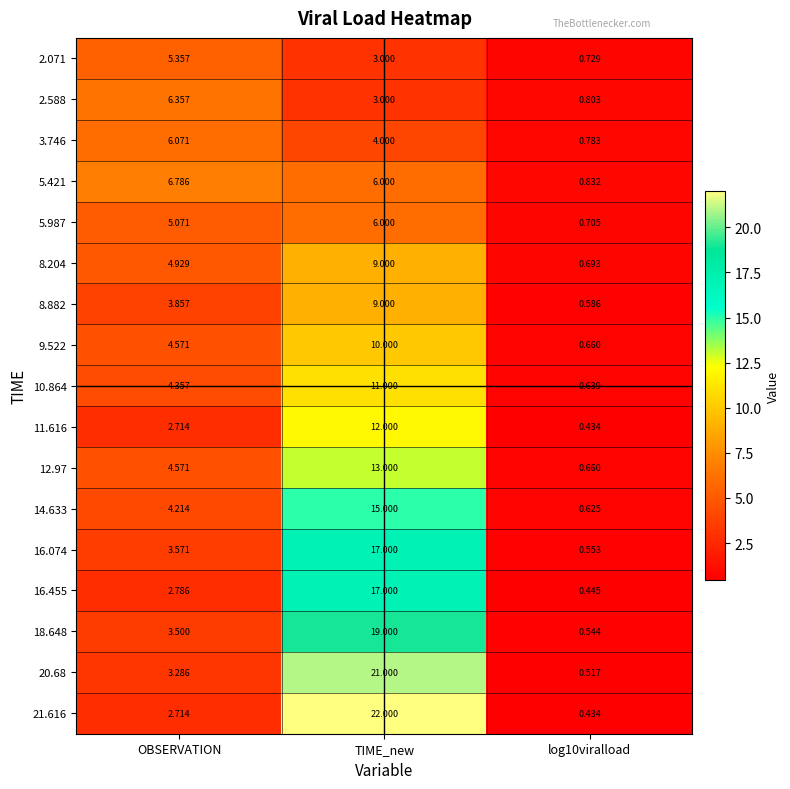

The value of 14.633 at log10viralload is 0.2. True or false?

False